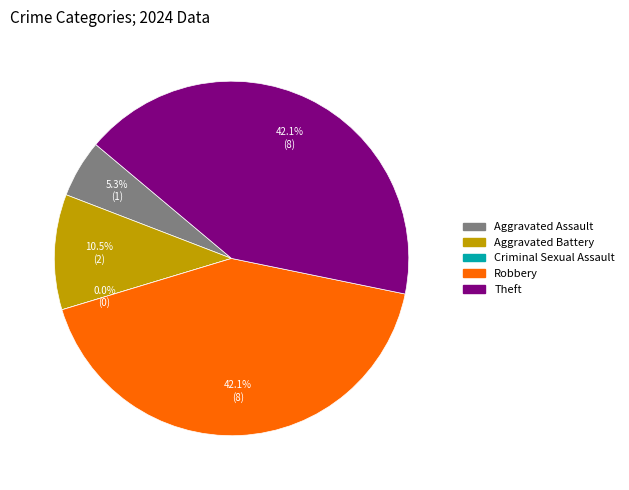

What is the total percentage of Robbery and Criminal Sexual Assault?

42.1%